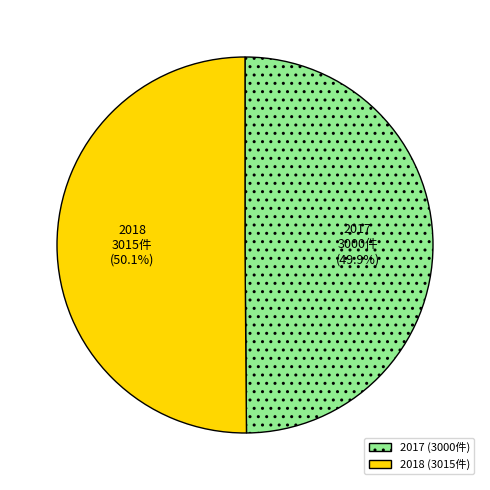

What percentage is the 2018 slice, to the nearest percent?

50%